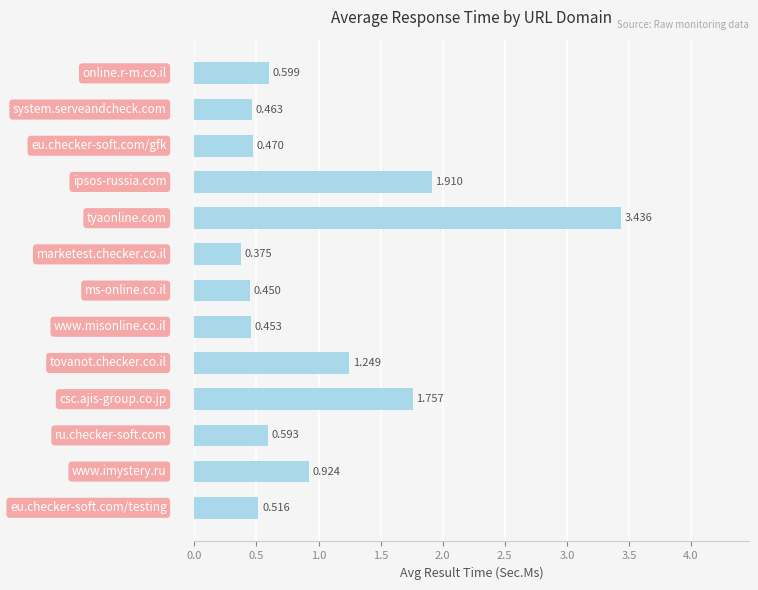

How many data points does each series have?

13